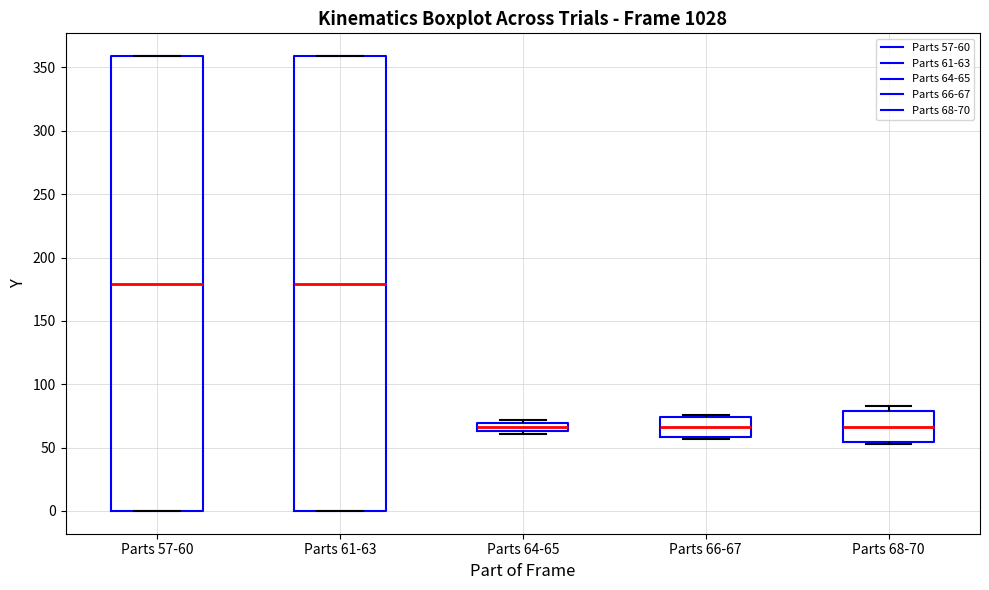

Where is the lower edge of the box for Parts 68-70 on the y-axis? The values are not printed on the chart, so give them approximately, as read against the axis.

55